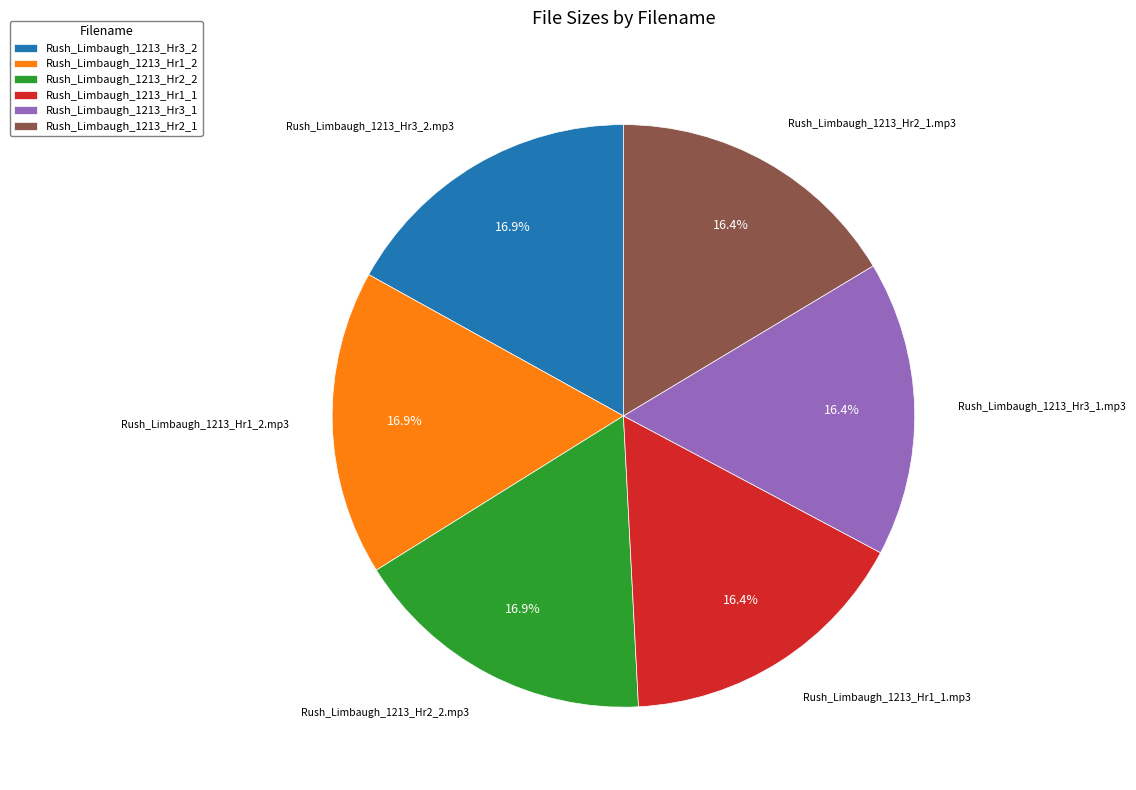

What portion of the pie excludes Rush_Limbaugh_1213_Hr2_2?

83.1%